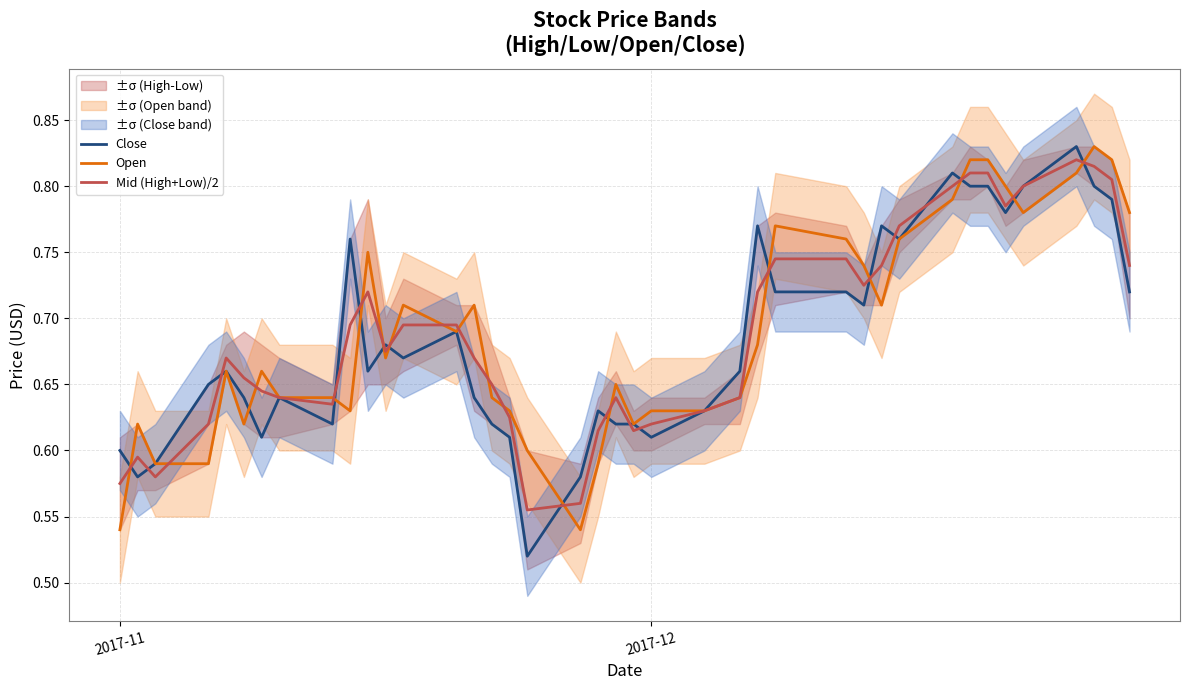

In Mid (High+Low)/2, how many points are higher than both neighbors (excluding endpoints)?

5